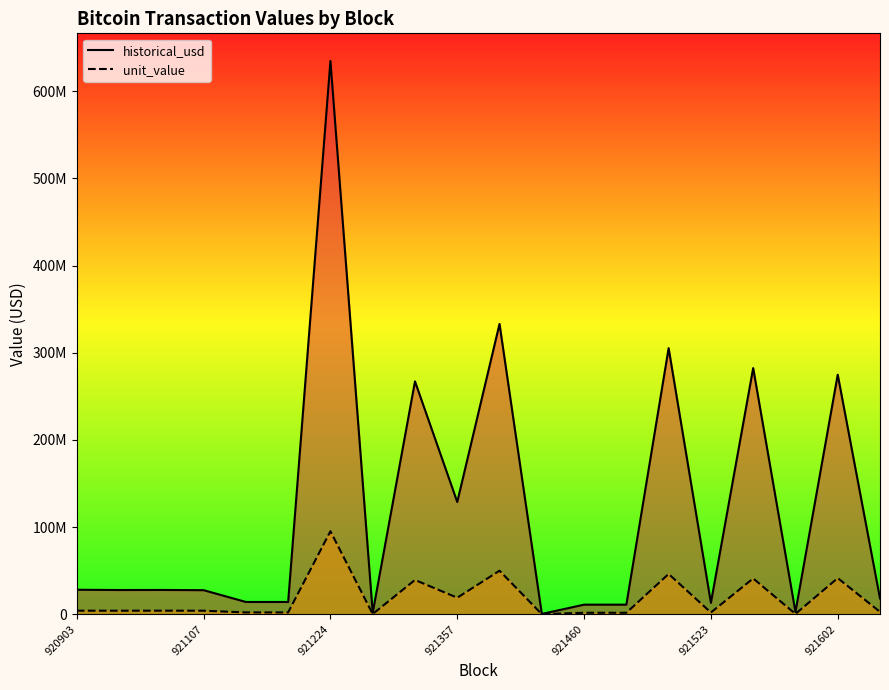

The value of historical_usd at 920903 is 40006865.9. True or false?

False